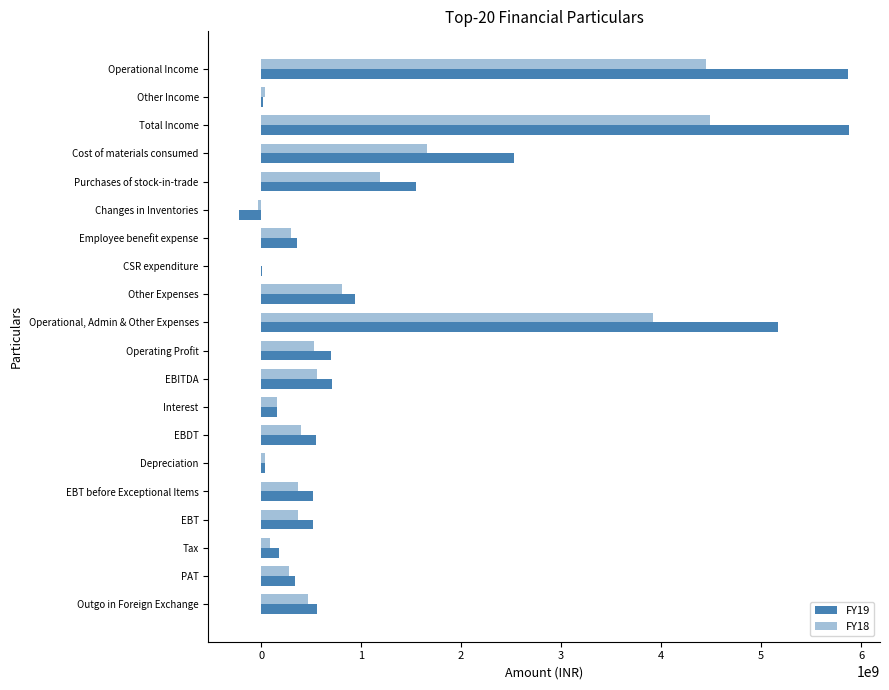

Count the number of categories in the chart.

20